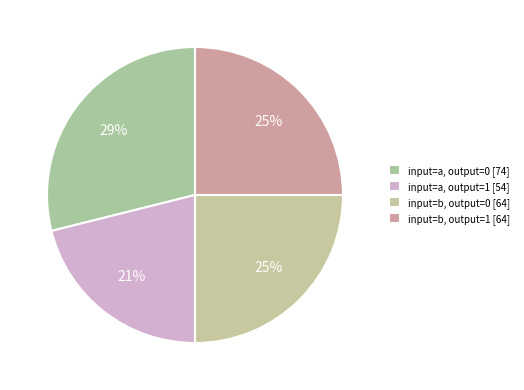

Is it true that input=a, output=1 is 21% of the pie?

True